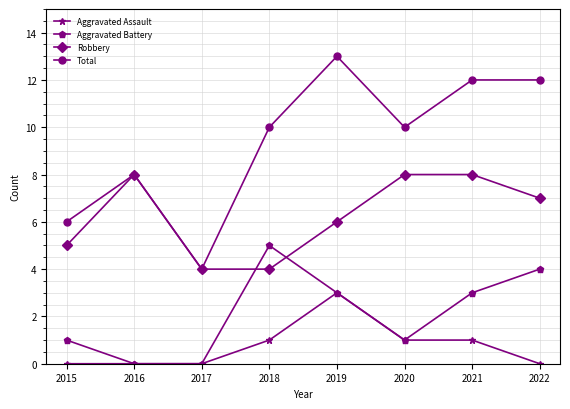

At which category does Total reach its first local valley?

2017